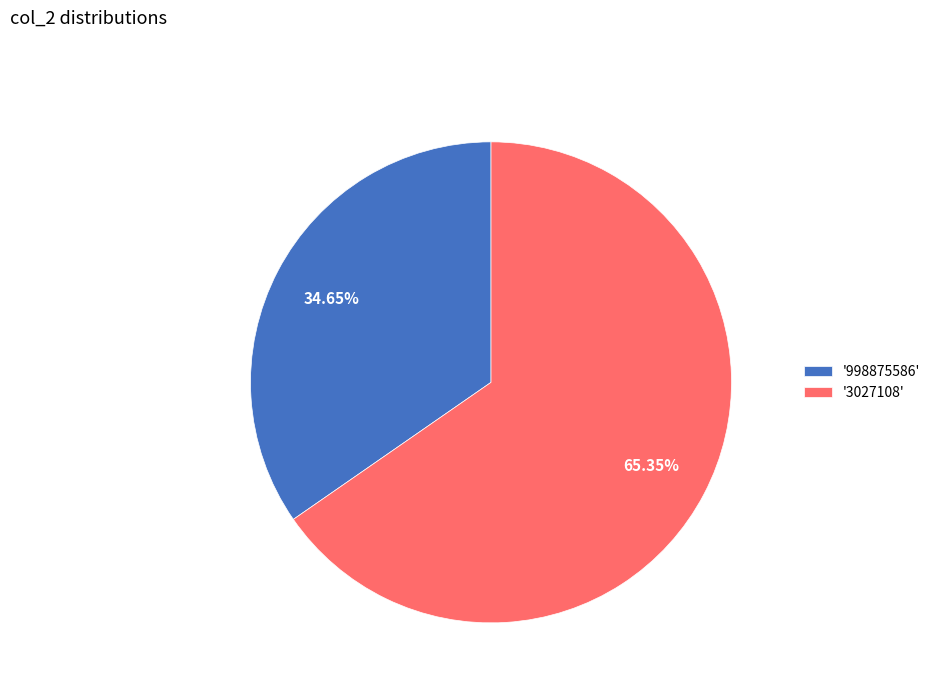

Combined, do '3027108' and '998875586' account for over 50%?

Yes